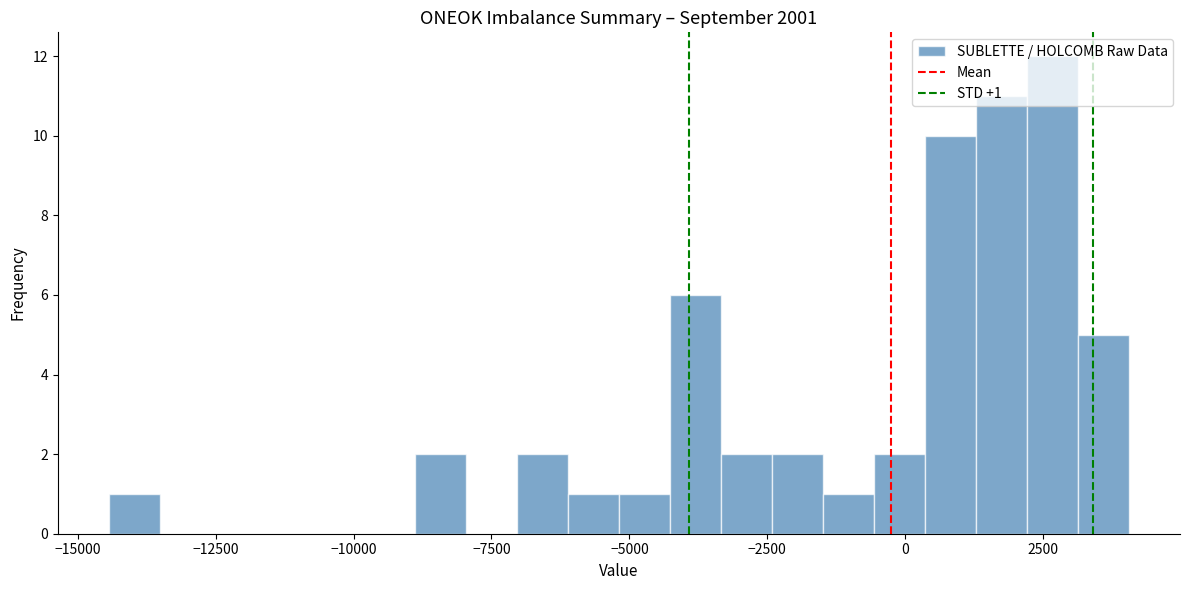

Around what value on the x-axis is the tallest bar? Give the approximate position of its centre, as read against the axis.

2500